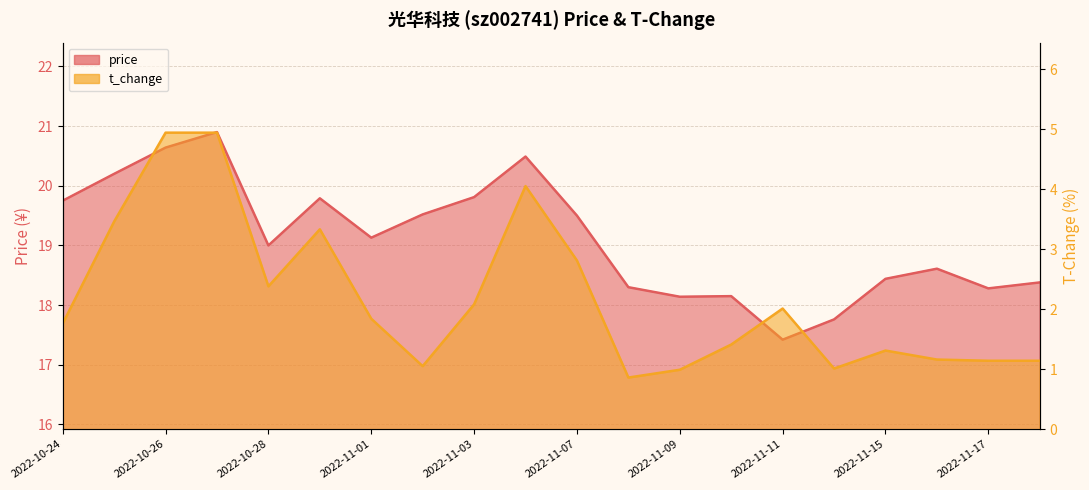

True or false: price and t_change intersect in this chart.

False